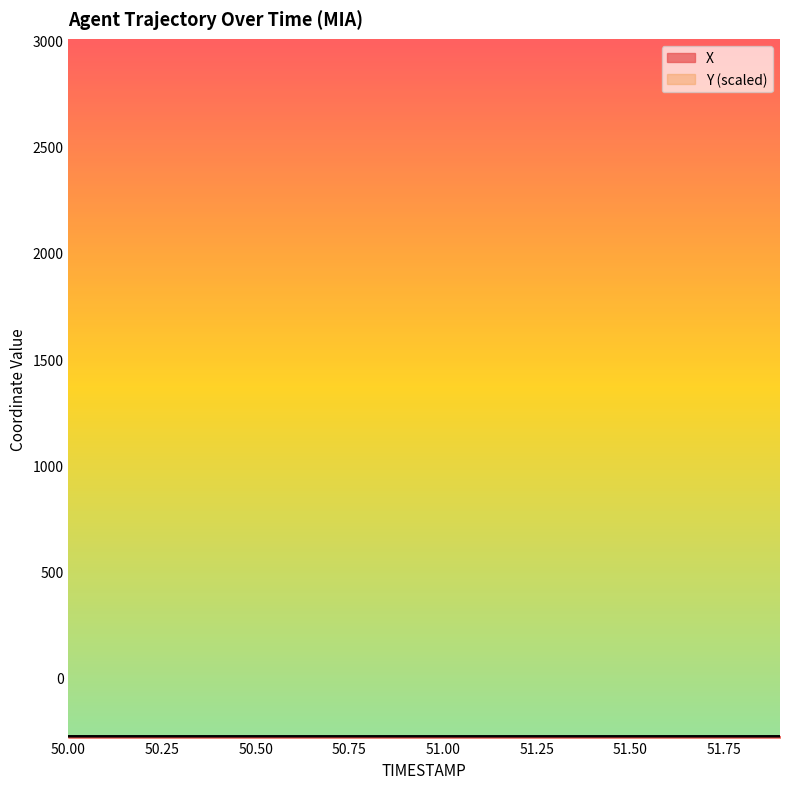

What is the maximum value shown in the chart?

-275.0